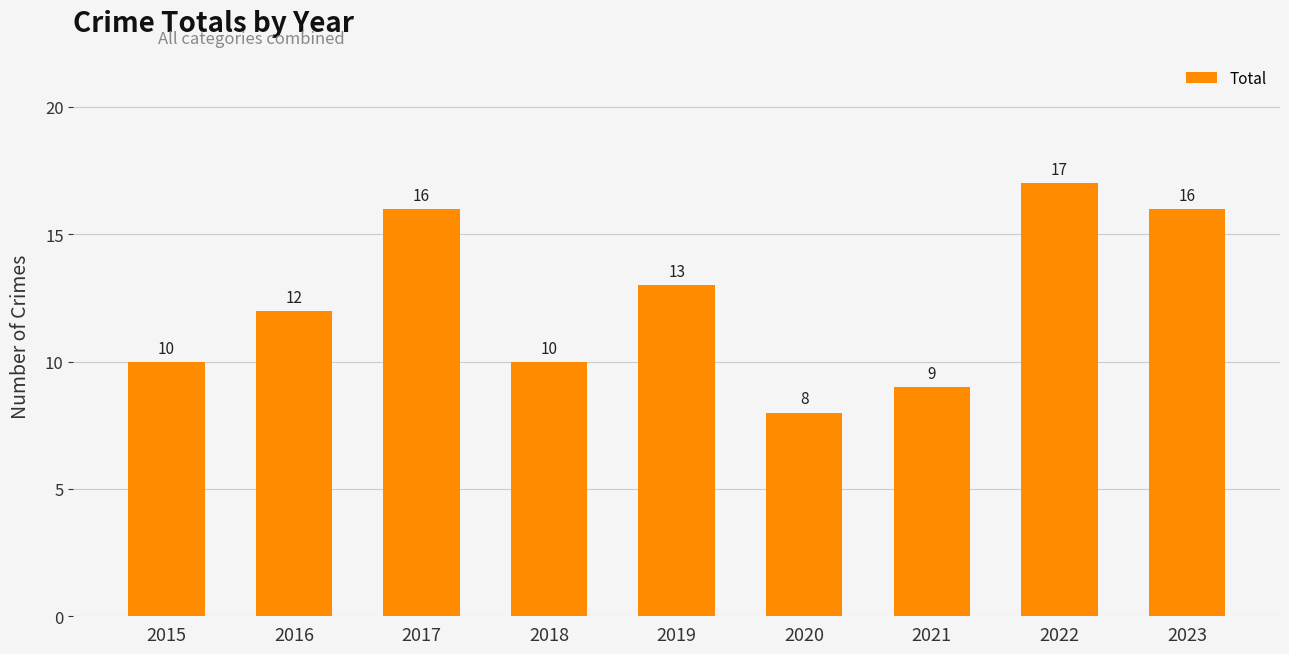

What is the difference between the values at 2015 and 2016?

2